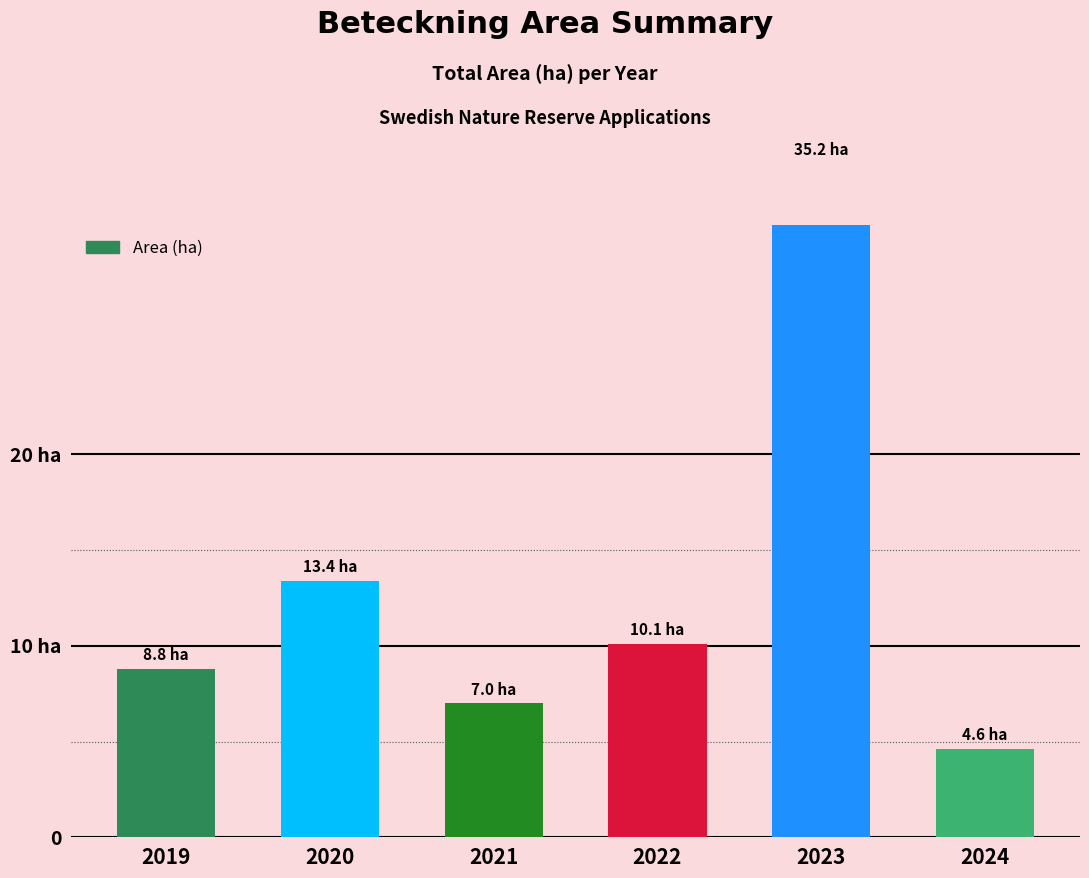

True or false: the data shows 2.4 at 2019.

False